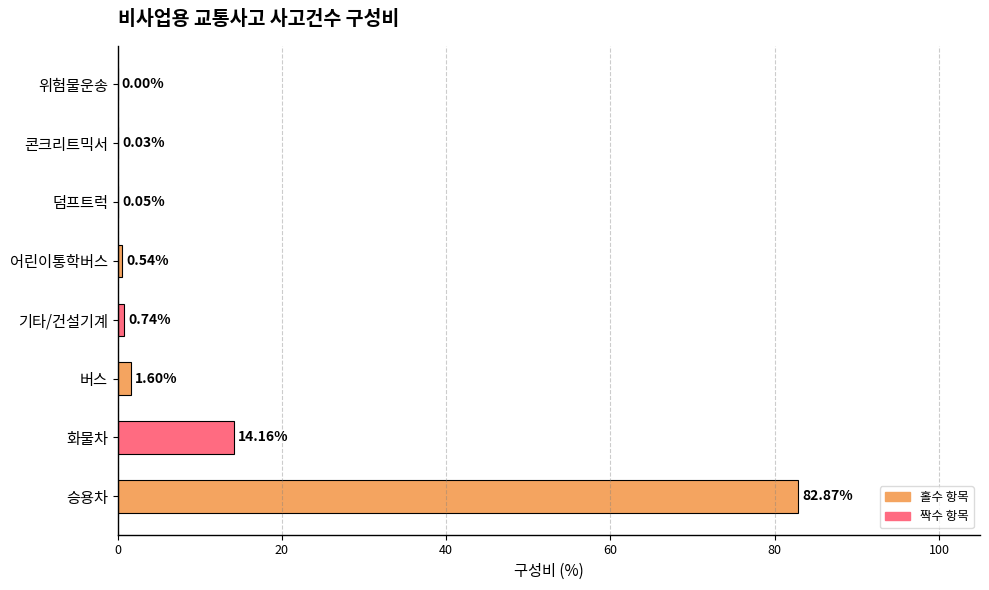

Which has a higher value, 어린이통학버스 or 승용차?

승용차